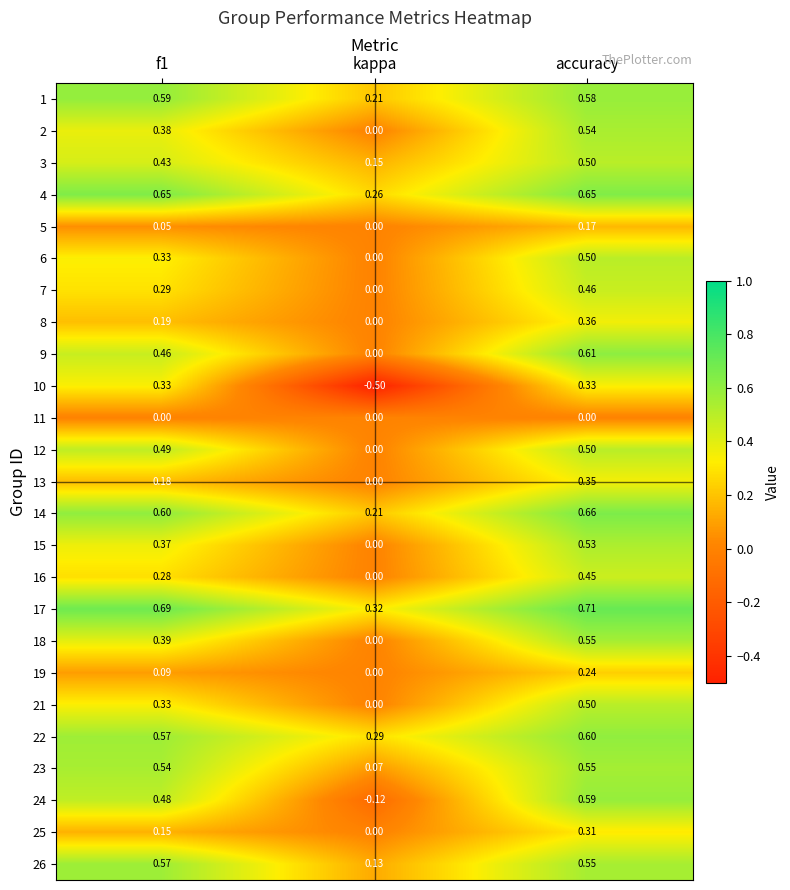

At which category is the sum across all series the highest?

accuracy